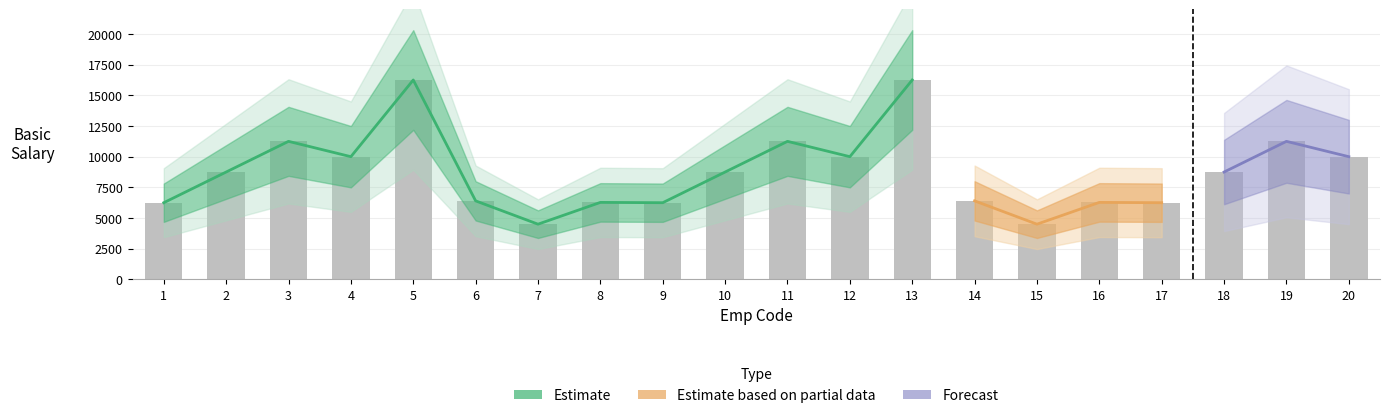

What are all the series names shown in the legend?

Estimate, Estimate based on partial data, Forecast